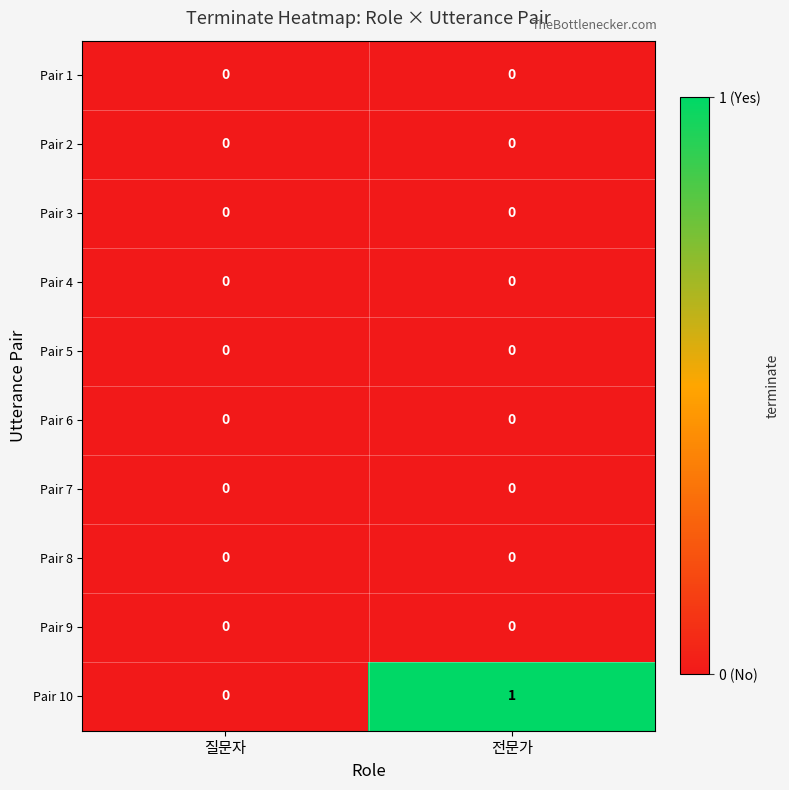

Reading left to right, what are all the values shown in this chart?

Pair 1: 질문자=0	전문가=0
Pair 2: 질문자=0	전문가=0
Pair 3: 질문자=0	전문가=0
Pair 4: 질문자=0	전문가=0
Pair 5: 질문자=0	전문가=0
Pair 6: 질문자=0	전문가=0
Pair 7: 질문자=0	전문가=0
Pair 8: 질문자=0	전문가=0
Pair 9: 질문자=0	전문가=0
Pair 10: 질문자=0	전문가=1